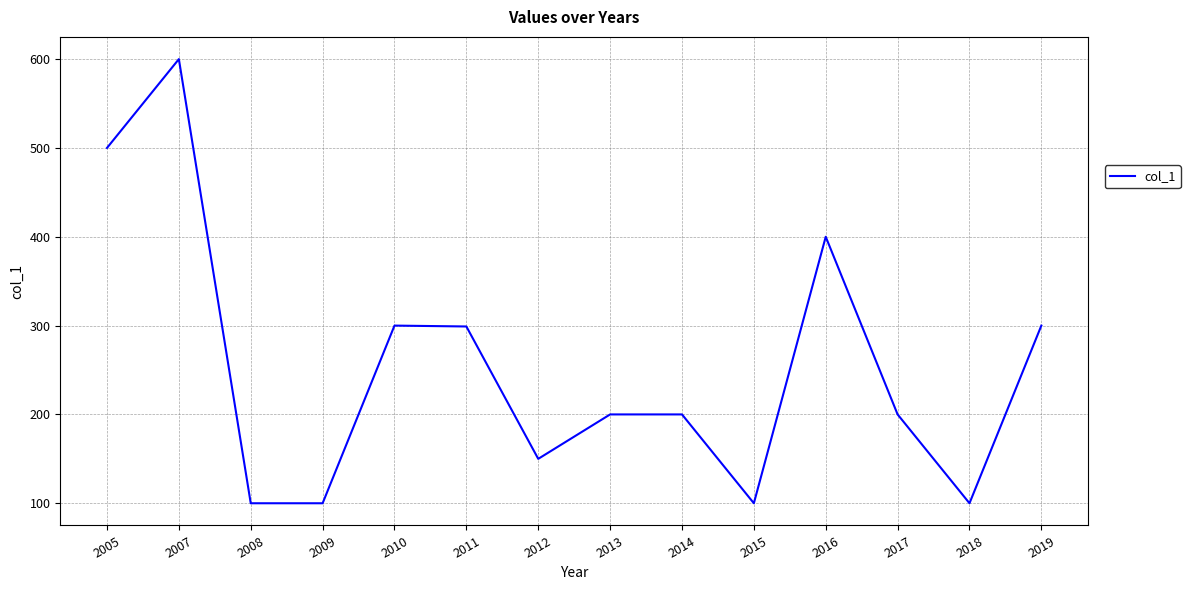

True or false: the data has more than 0 interior local peaks.

True